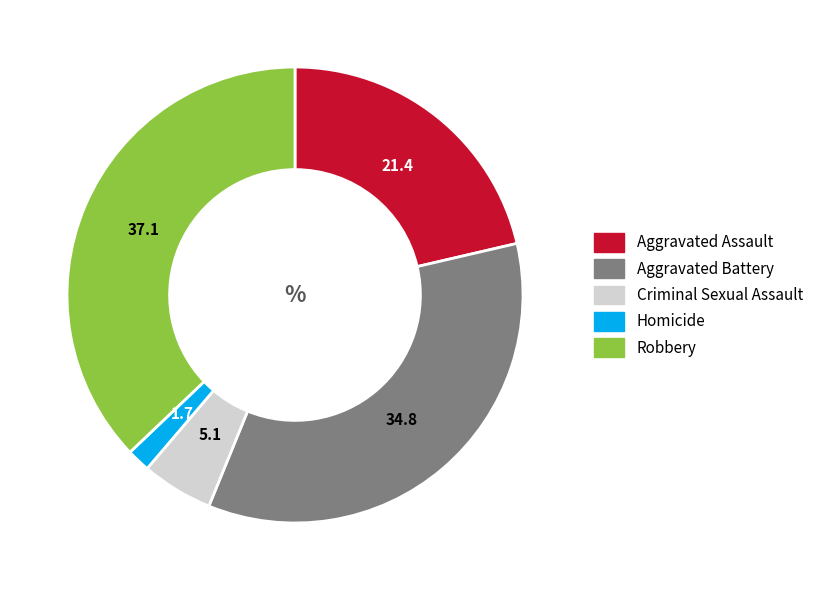

Which category has the biggest portion of the pie?

Robbery